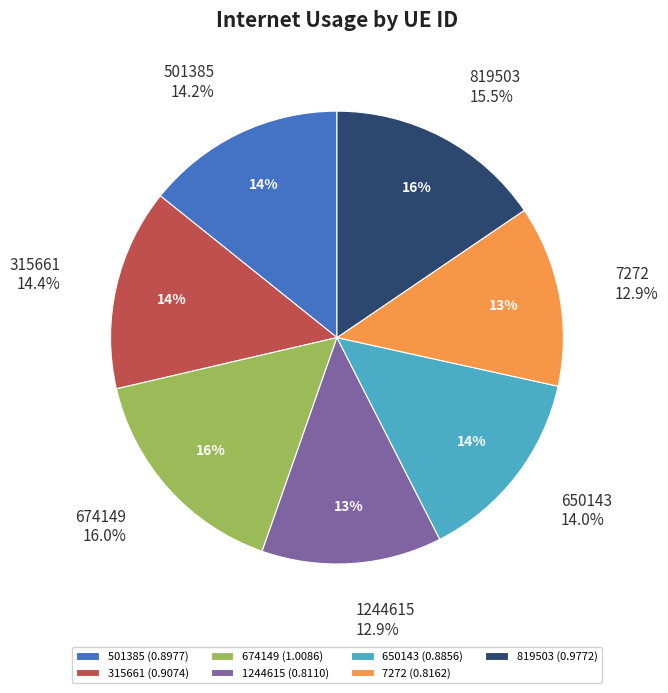

To the nearest percent, what is the combined percentage of 501385 and 7272?

27%